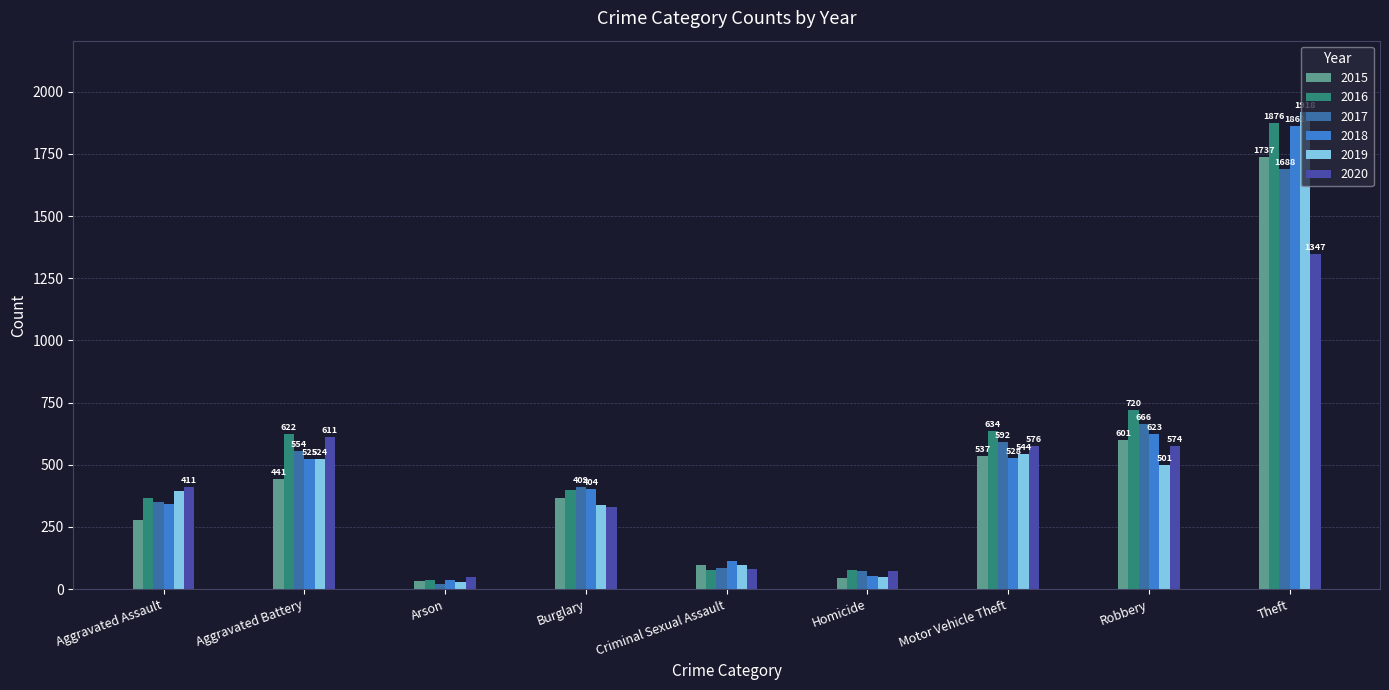

How many data points in 2019 are less than 395?

4